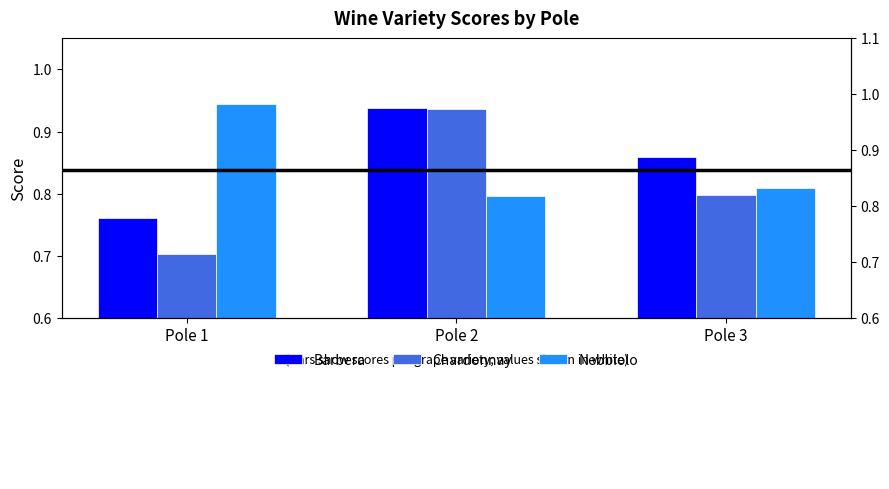

What is the maximum value shown in the chart?

0.9